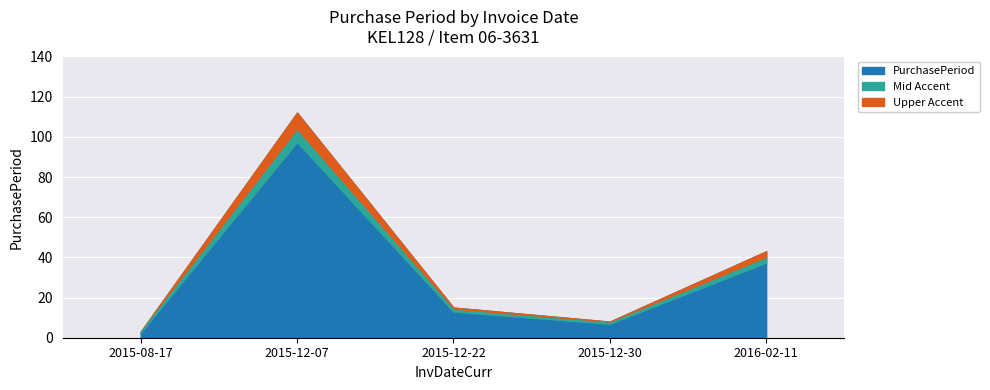

What is the change in value from 2015-08-17 to 2015-12-22?

+12